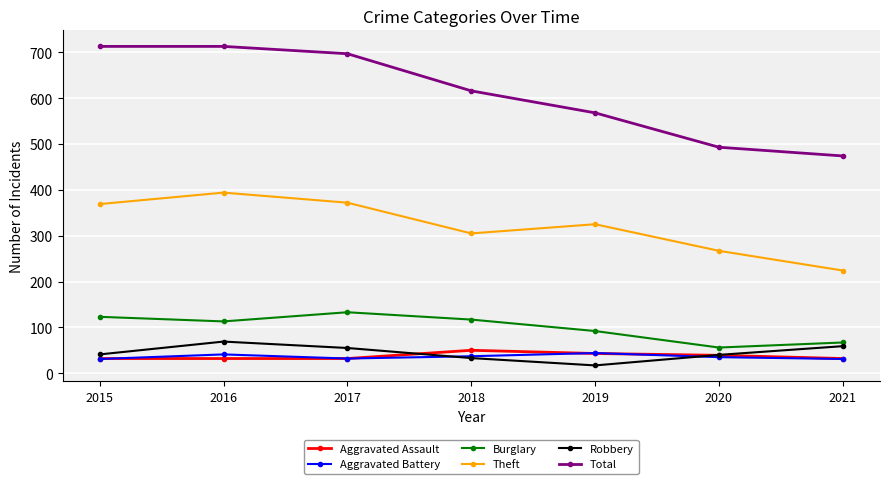

How many data points in Burglary are less than 113?

3